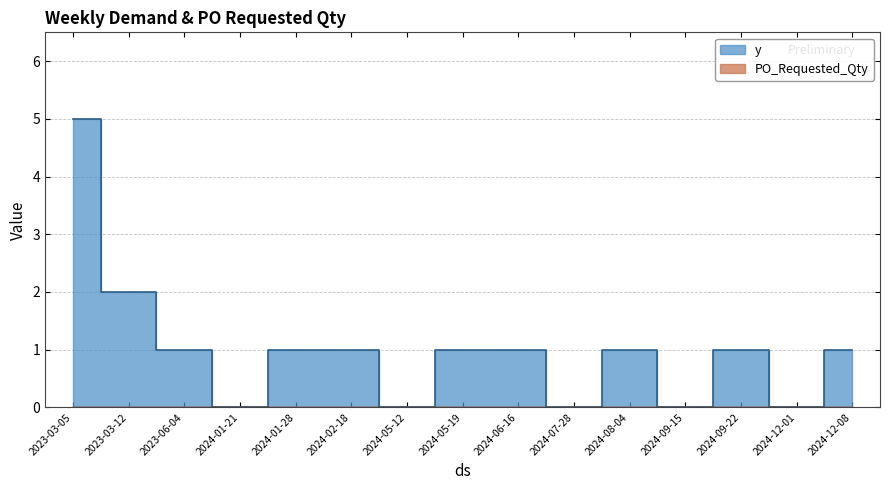

What is the average value?

1